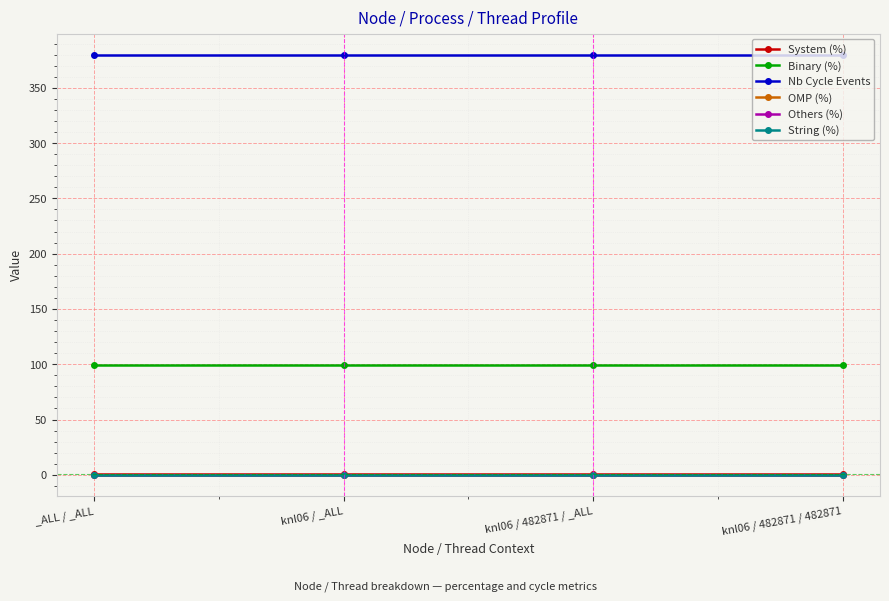

Does the chart display data point markers on the line(s)?

Yes